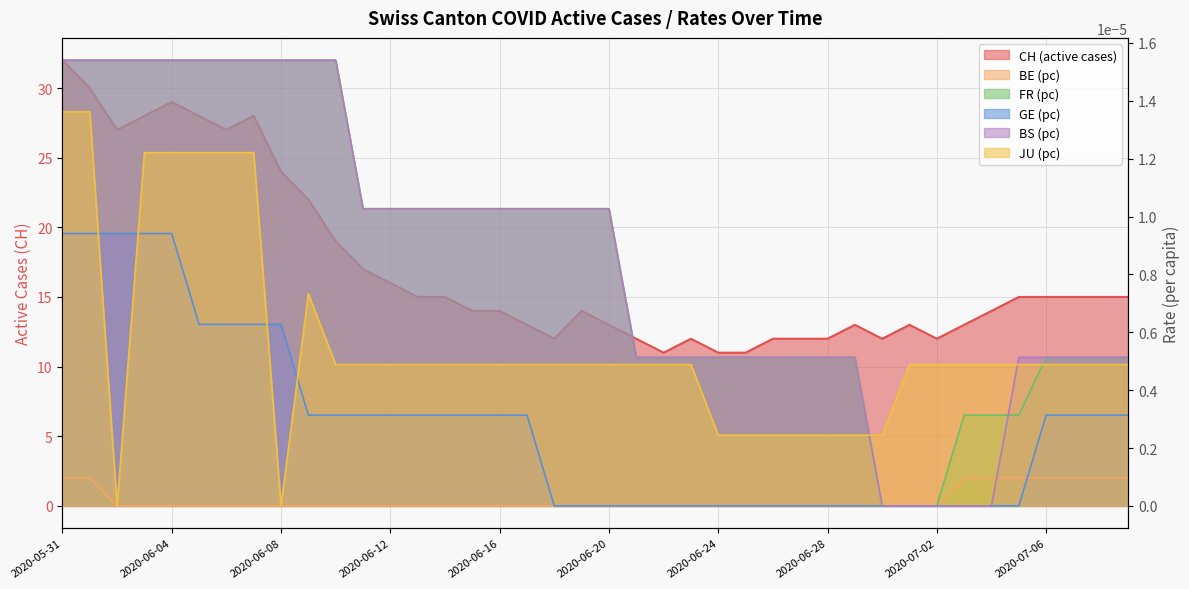

Rank the series at 2020-07-03 from highest to lowest value.

CH, JU_pc, FR_pc, BE_pc, GE_pc, BS_pc